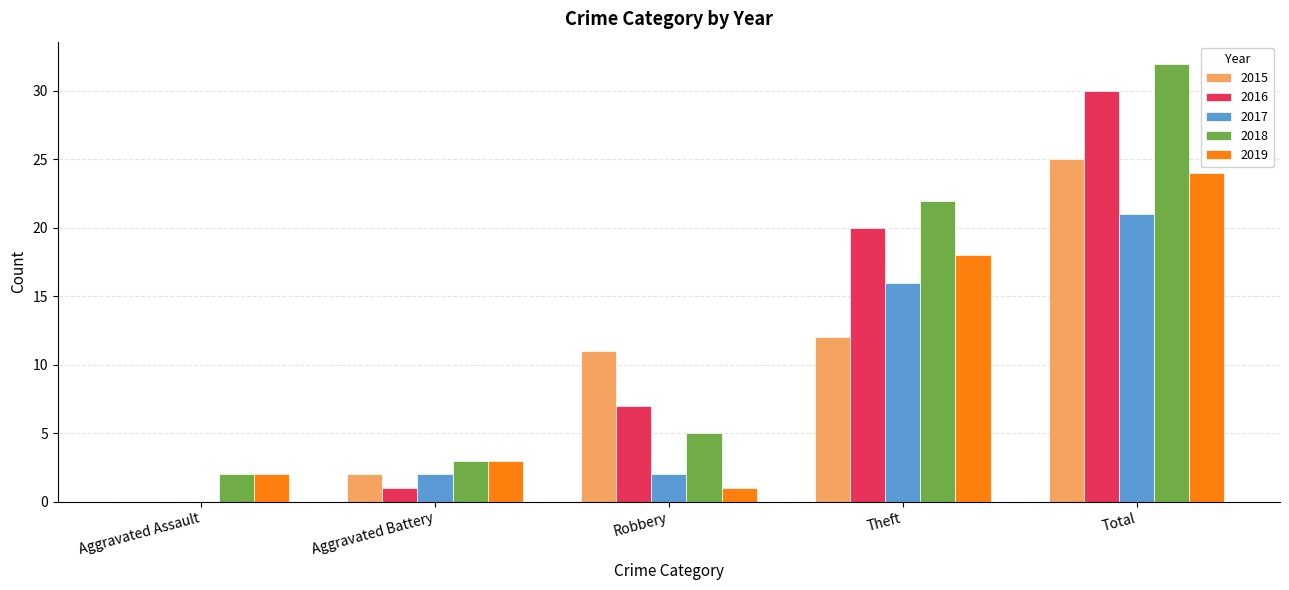

Where is 2016 nearest to the value 15?

Theft